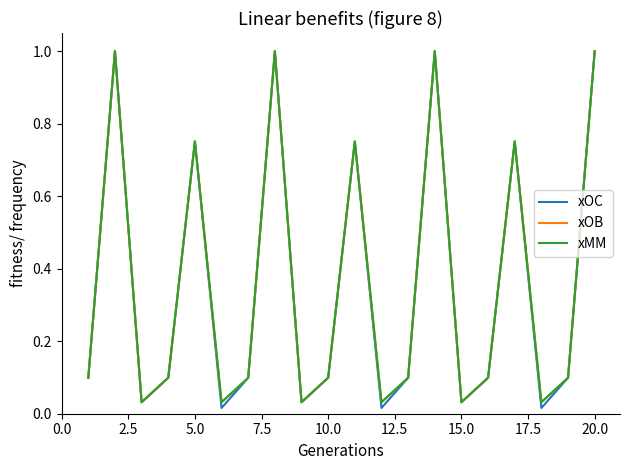

What is the difference between the maximum and minimum values in the xOB series?

1.0